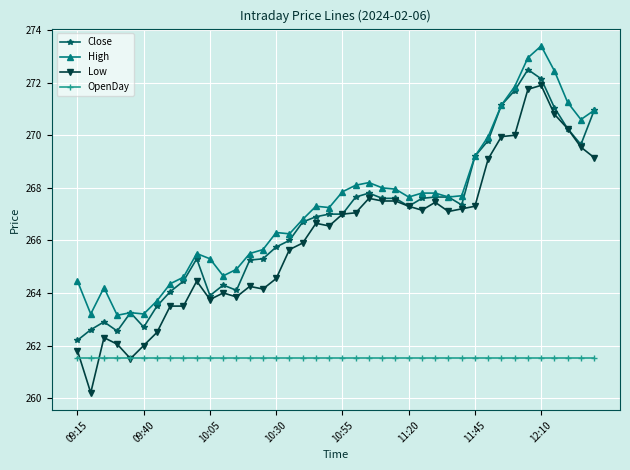

What is the average value of the Low series?

266.1